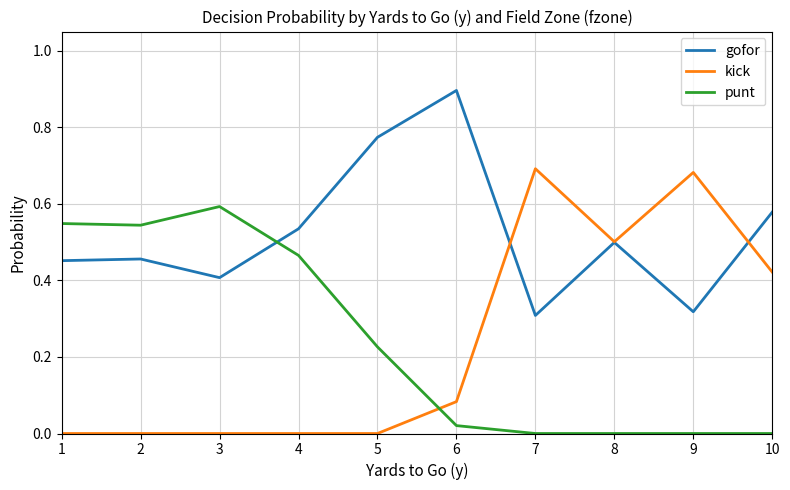

Which series has the largest total across all categories?

gofor